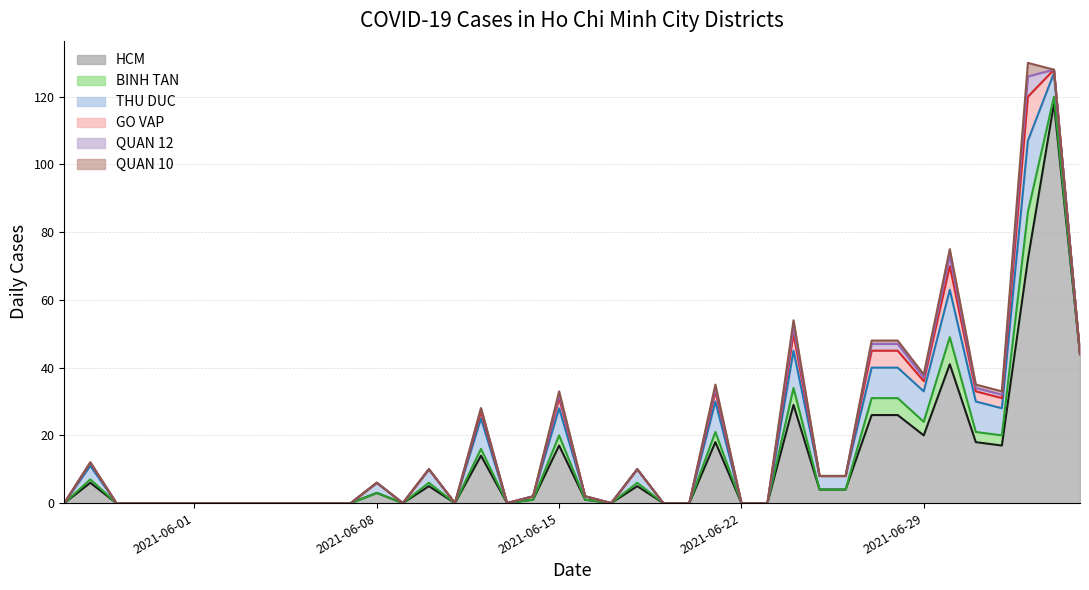

Does the chart display data point markers on the line(s)?

No